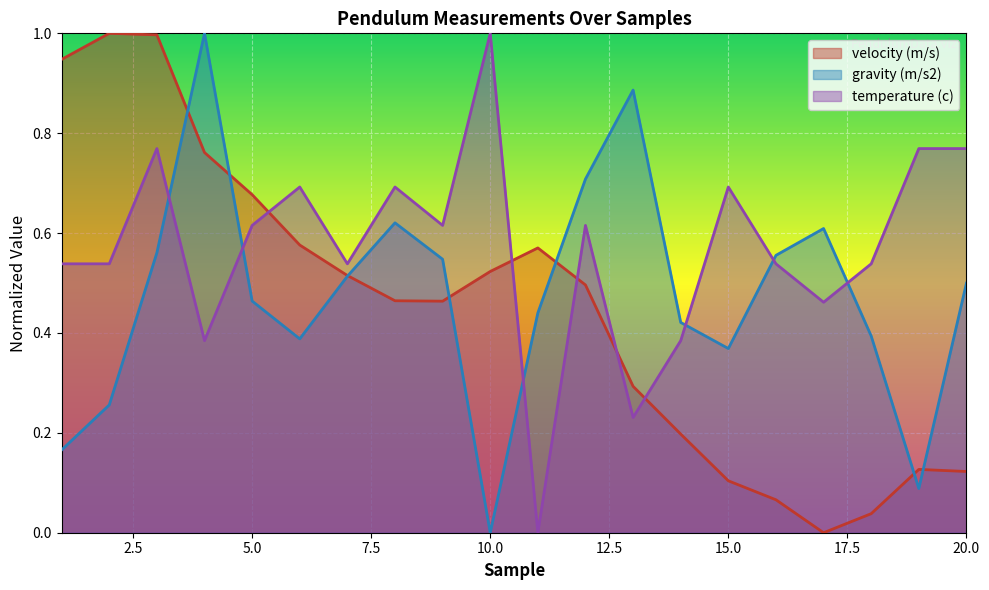

True or false: velocity (m/s) has more than 2 points higher than both neighbors.

True